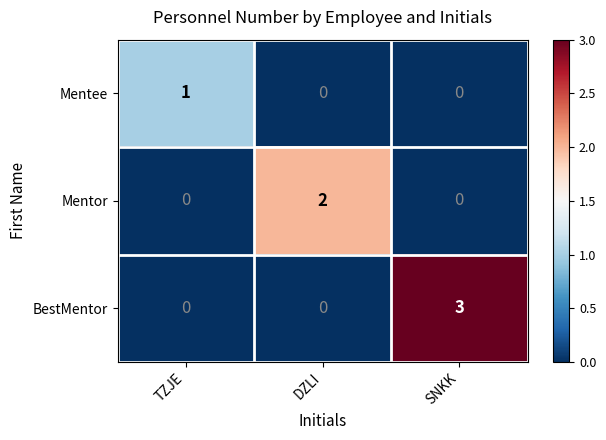

Rank the series by their average value, from highest to lowest.

BestMentor, Mentor, Mentee